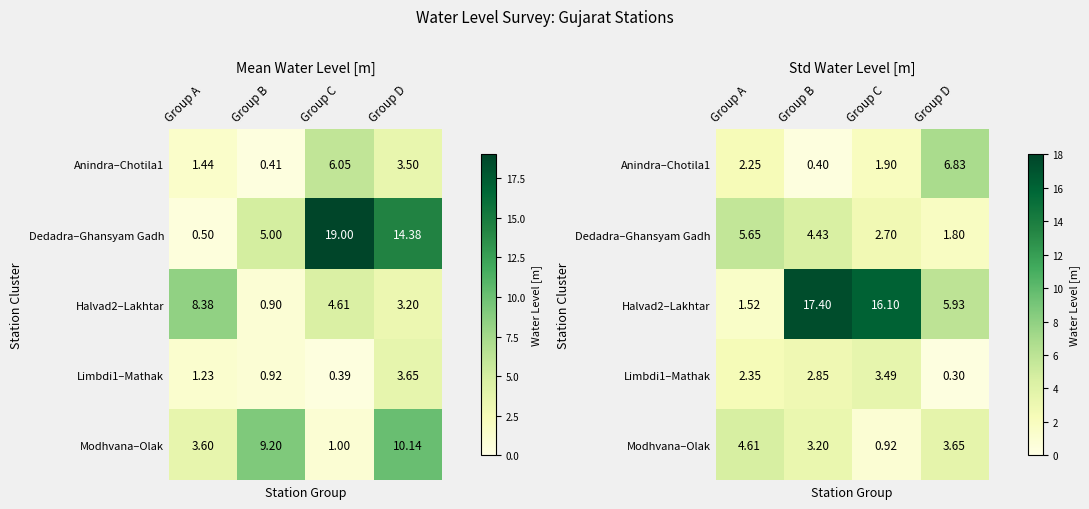

What is the minimum value for Limbdi1–Mathak?

0.3